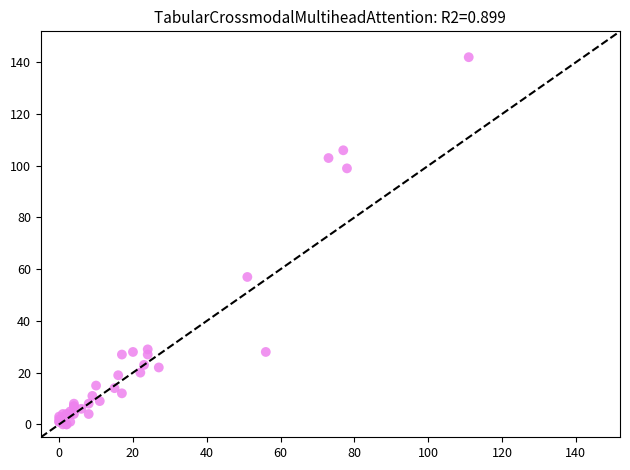

What Y value in the scatter plot is closest to 71?

57